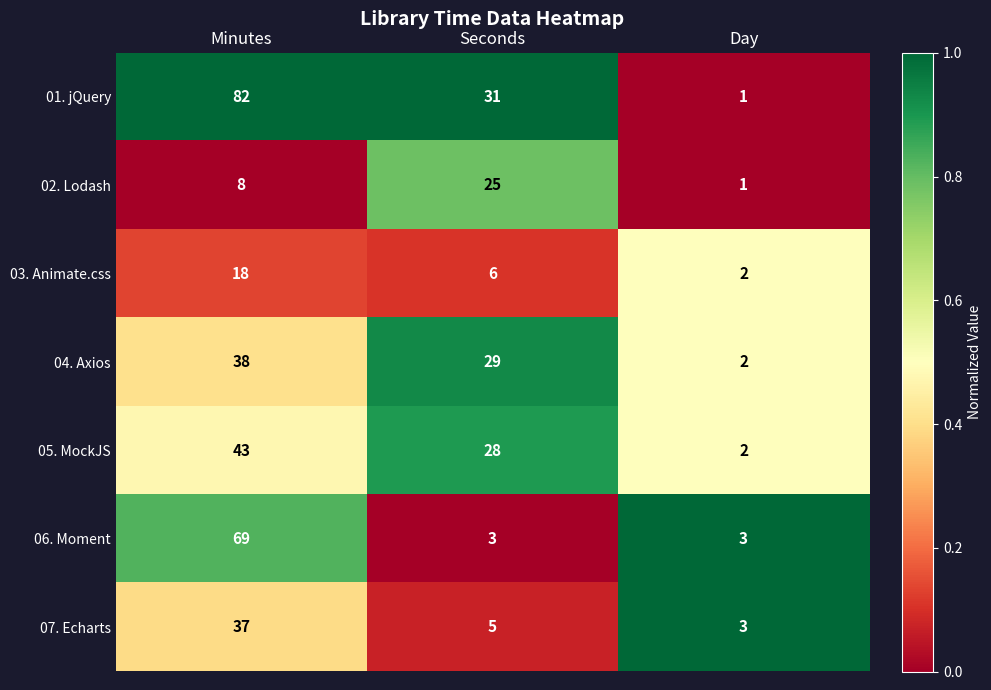

Which series has the widest spread of values?

01. jQuery